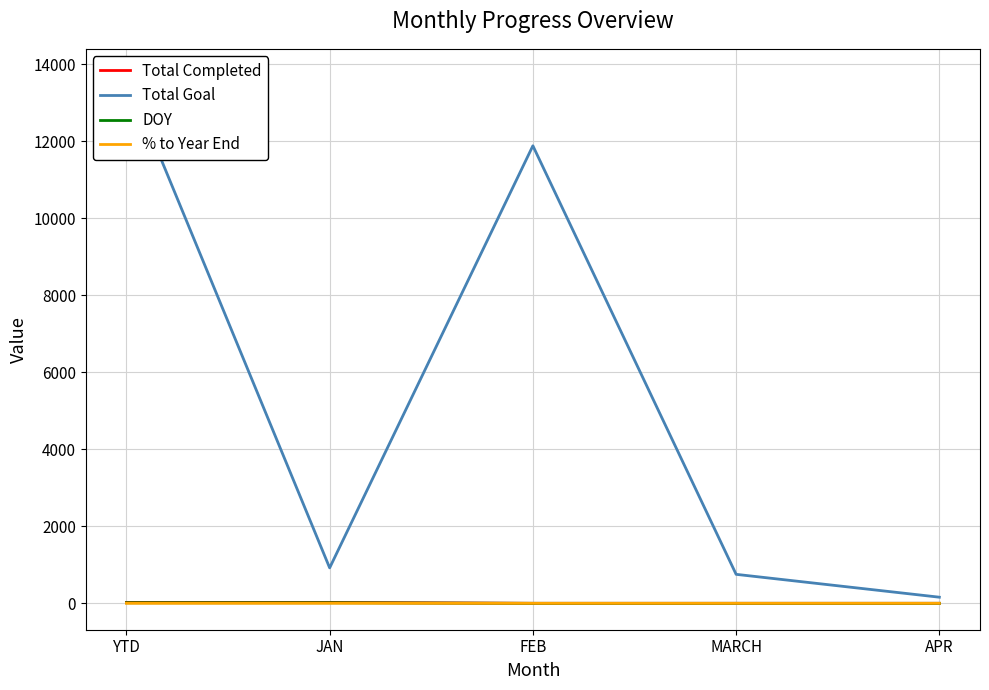

Read the DOY value at JAN.

15.0